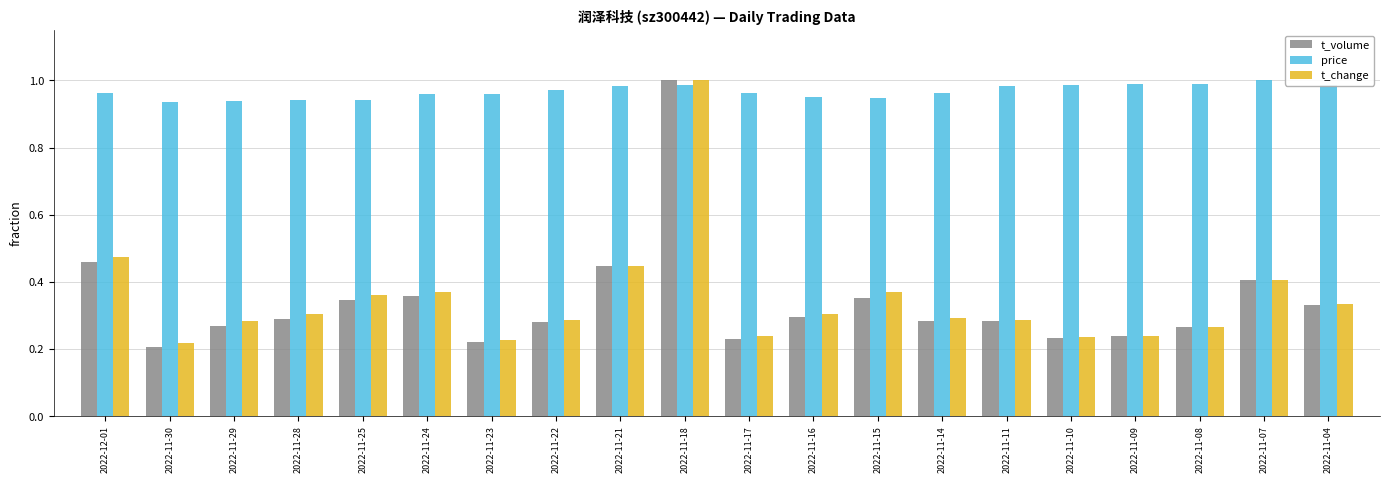

The t_volume series shows 0.1 at 2022-11-09. True or false?

False